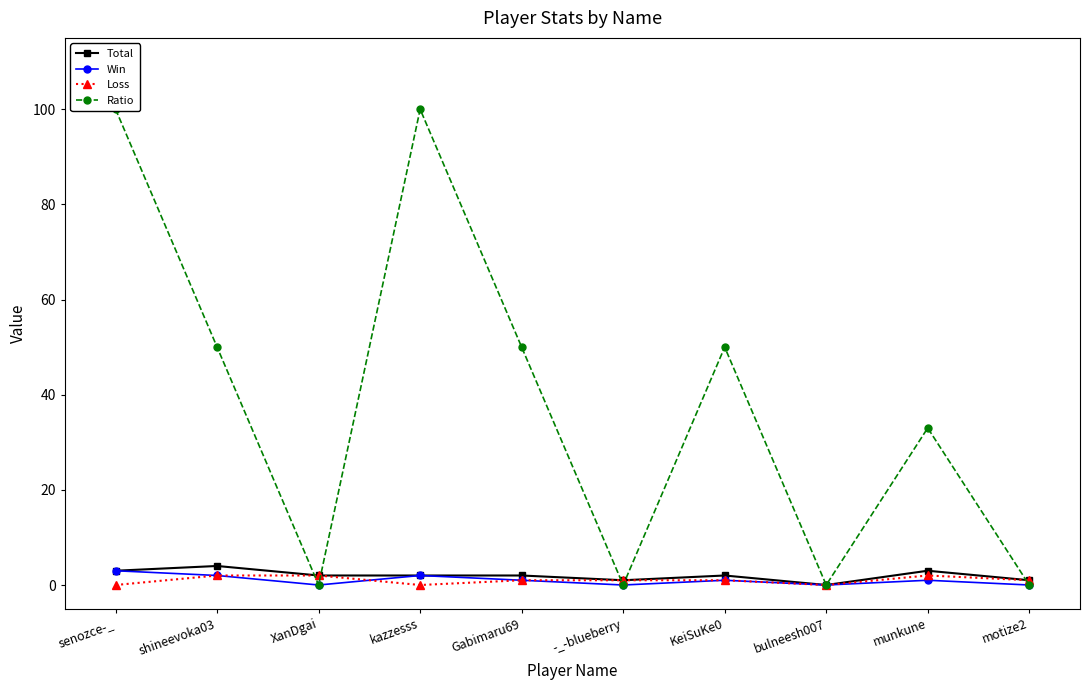

How many lines are shown in the chart?

4